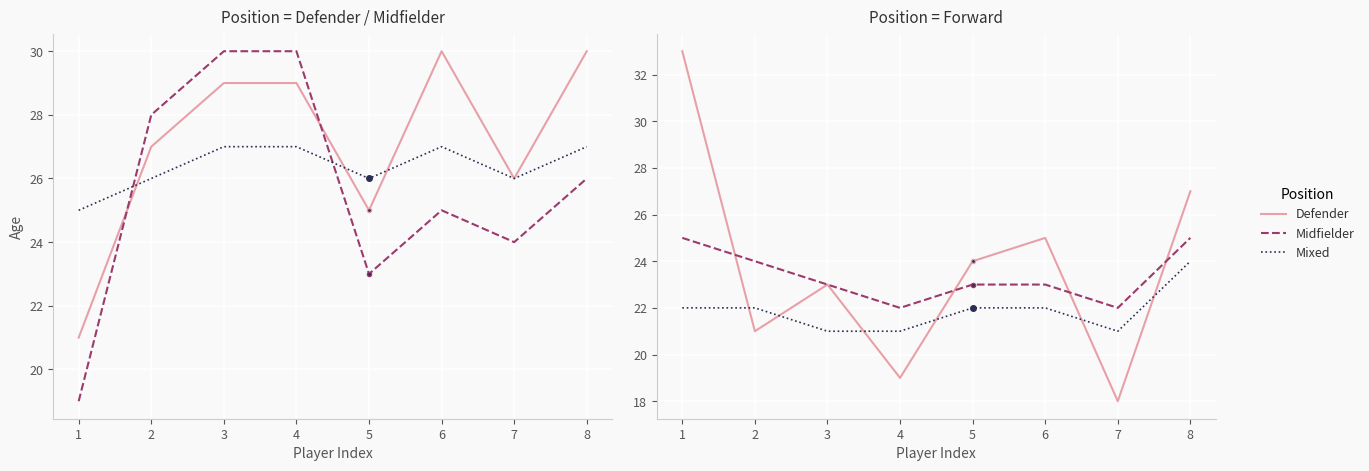

Count the Defender values in the range 21 to 27.

5